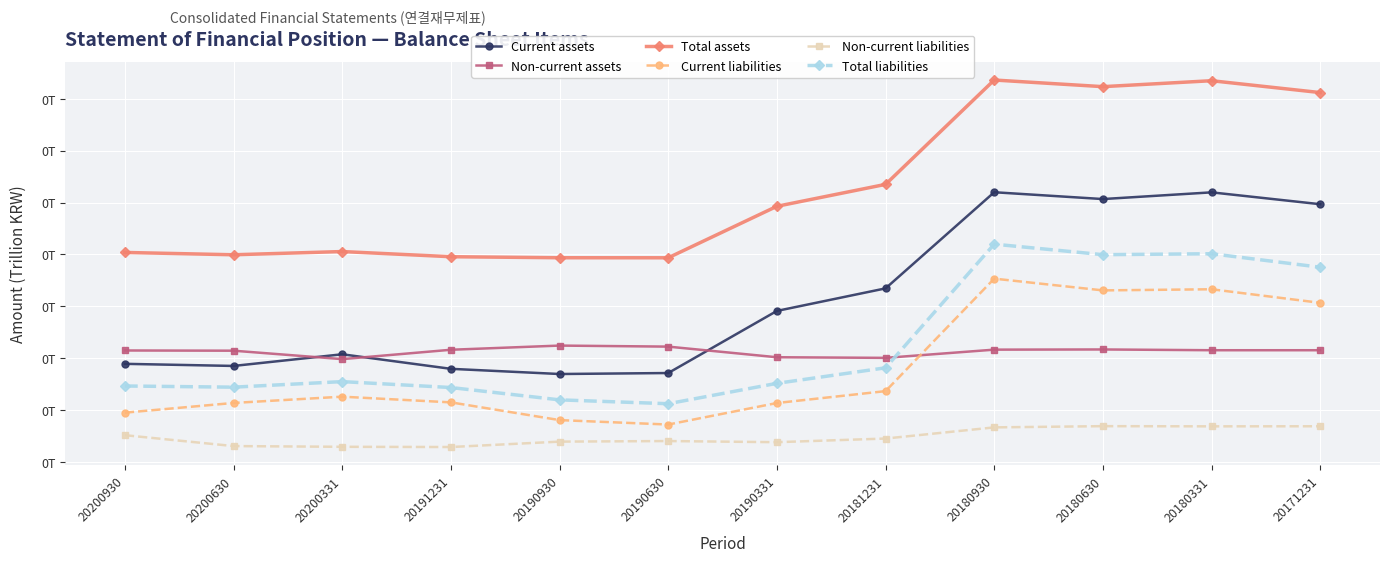

At how many categories does at least one series exceed 0?

12